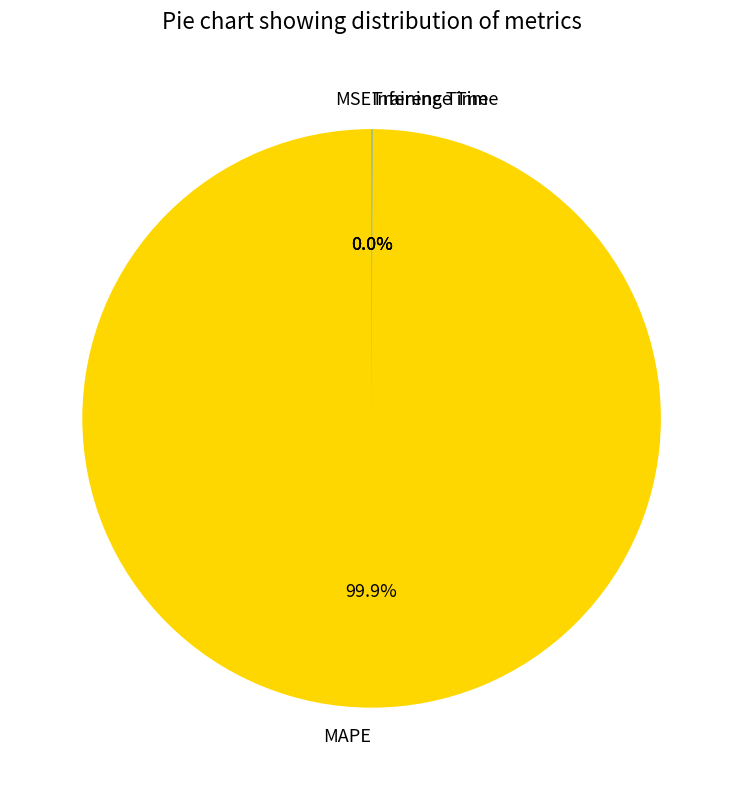

Which category has the biggest portion of the pie?

MAPE